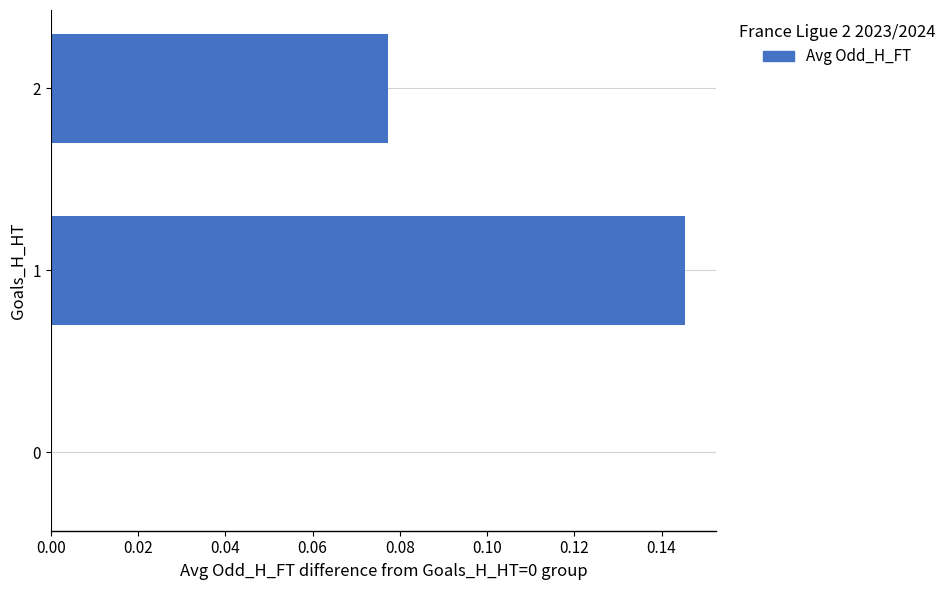

What is the change in value from 0 to 1?

+0.1